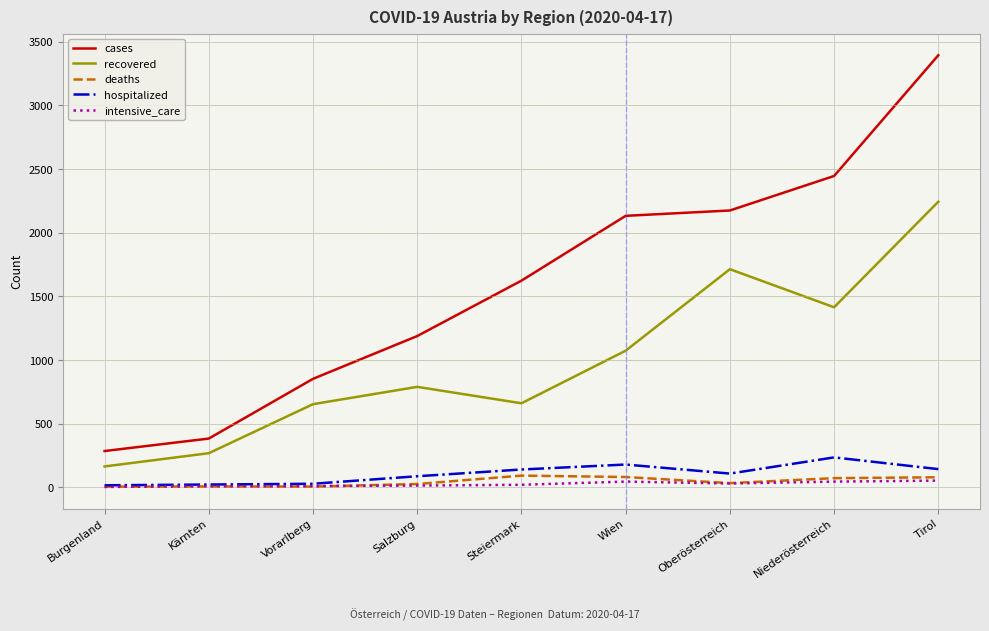

What is the maximum value shown in the chart?

3394